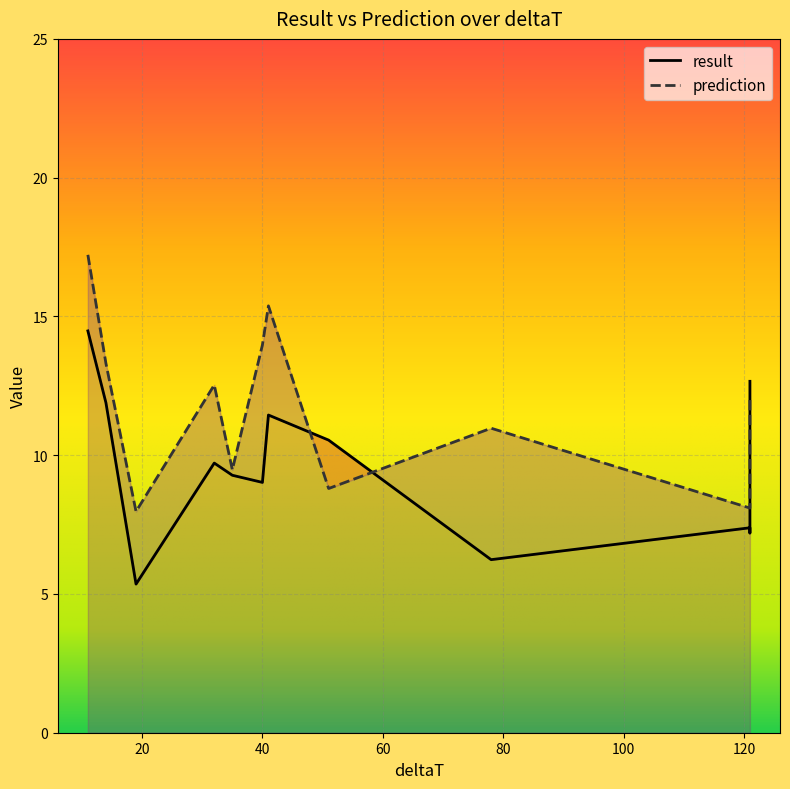

At 78, list the series in order from smallest to largest.

result, prediction